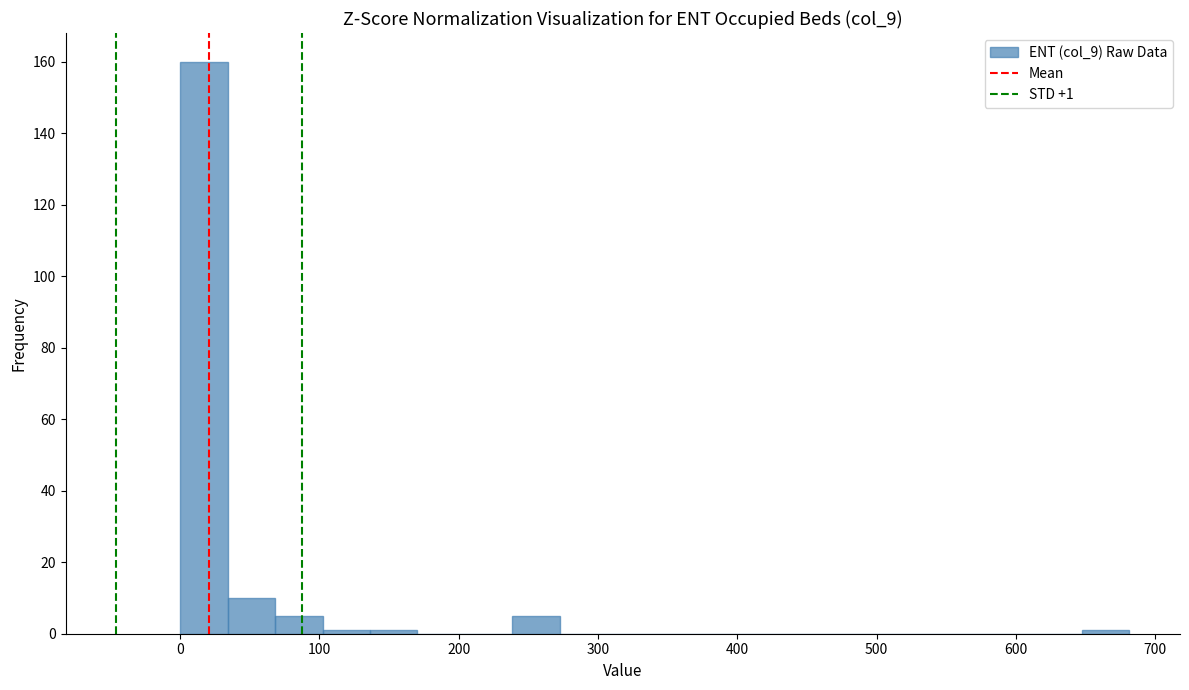

Around what value on the x-axis is the tallest bar? Give the approximate position of its centre, as read against the axis.

20